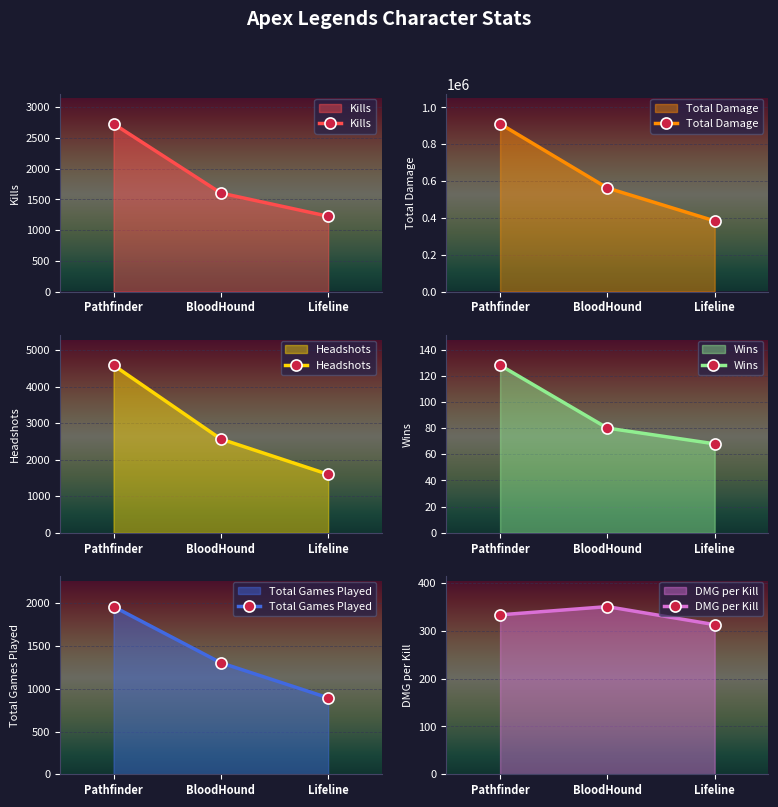

What is the maximum value for Wins?

128